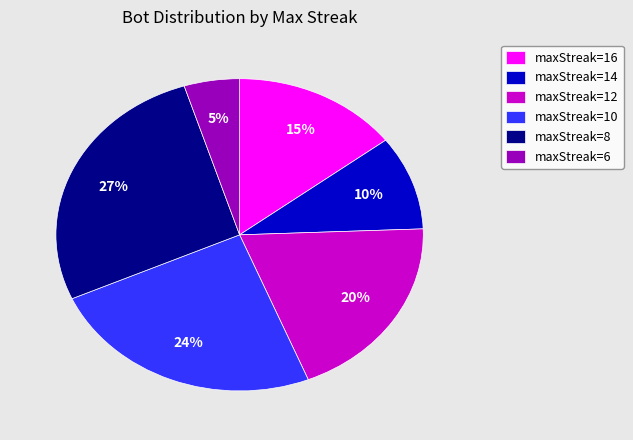

Does maxStreak=16 represent more than half of the total?

No